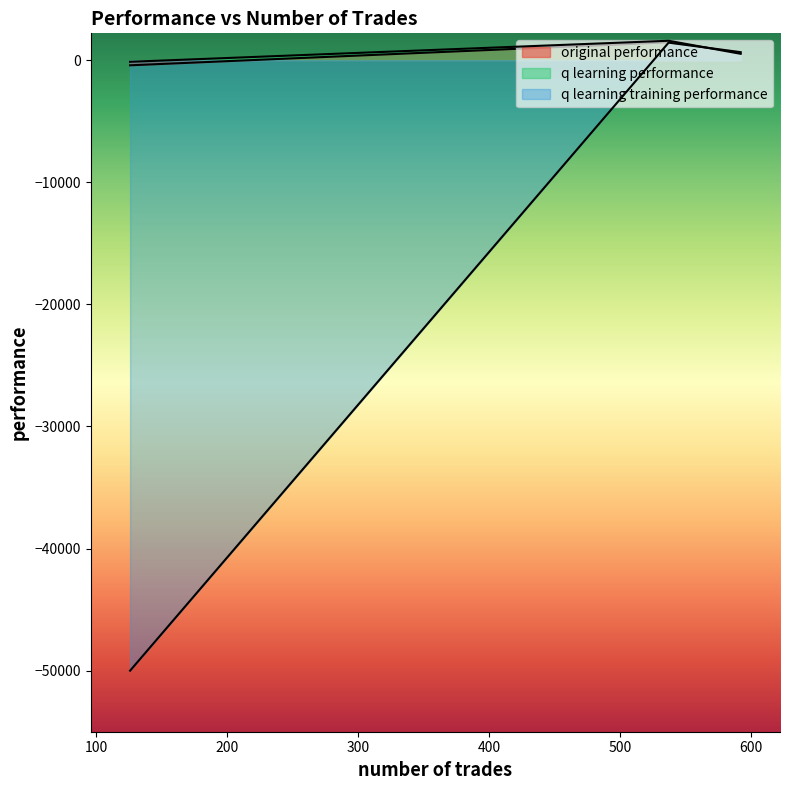

What are all the series names shown in the legend?

original performance, q learning performance, q learning training performance